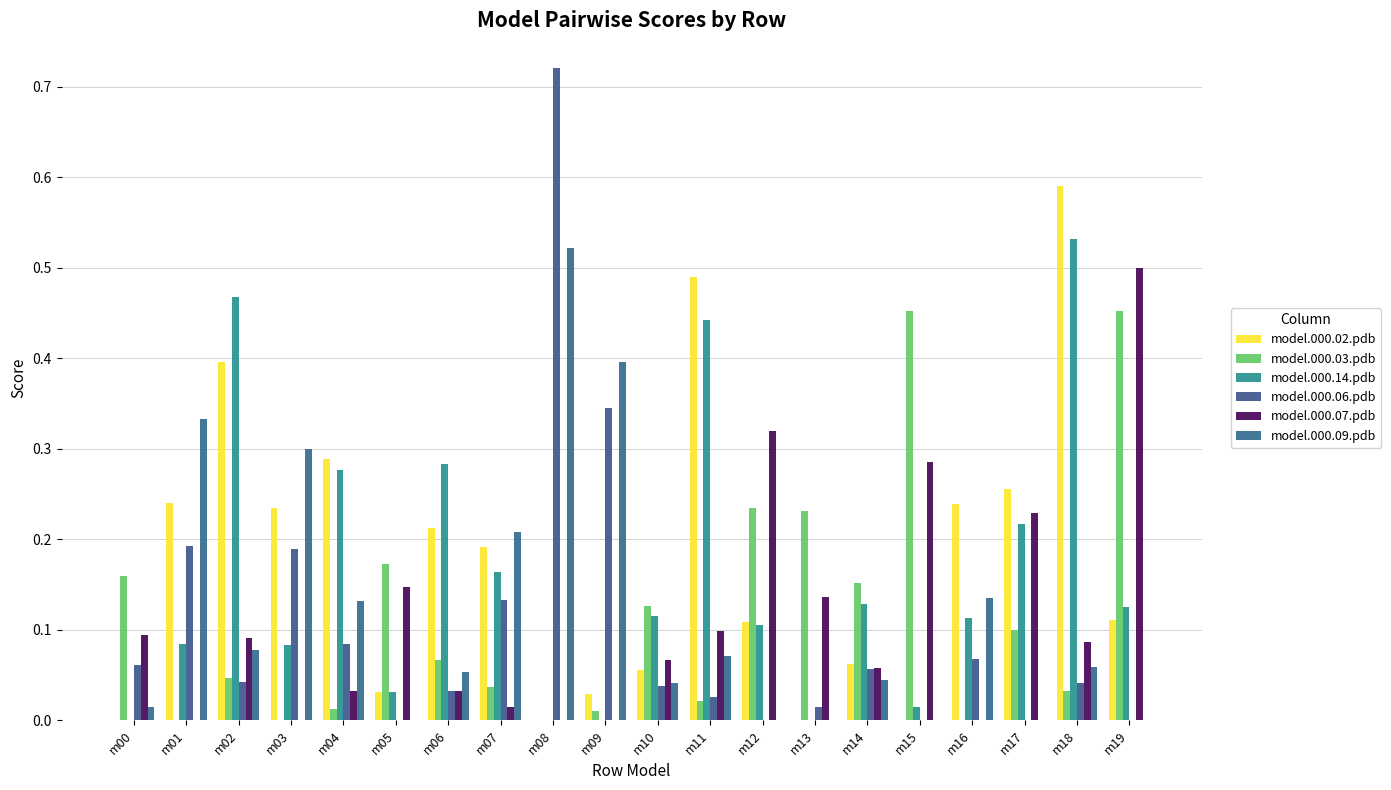

How many series are shown in this chart?

6